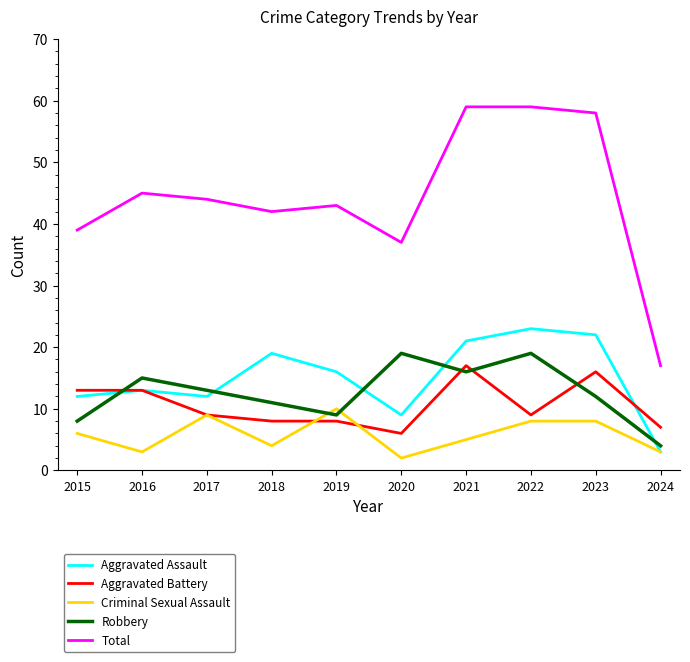

What is the difference between the highest and lowest values at 2017?

35